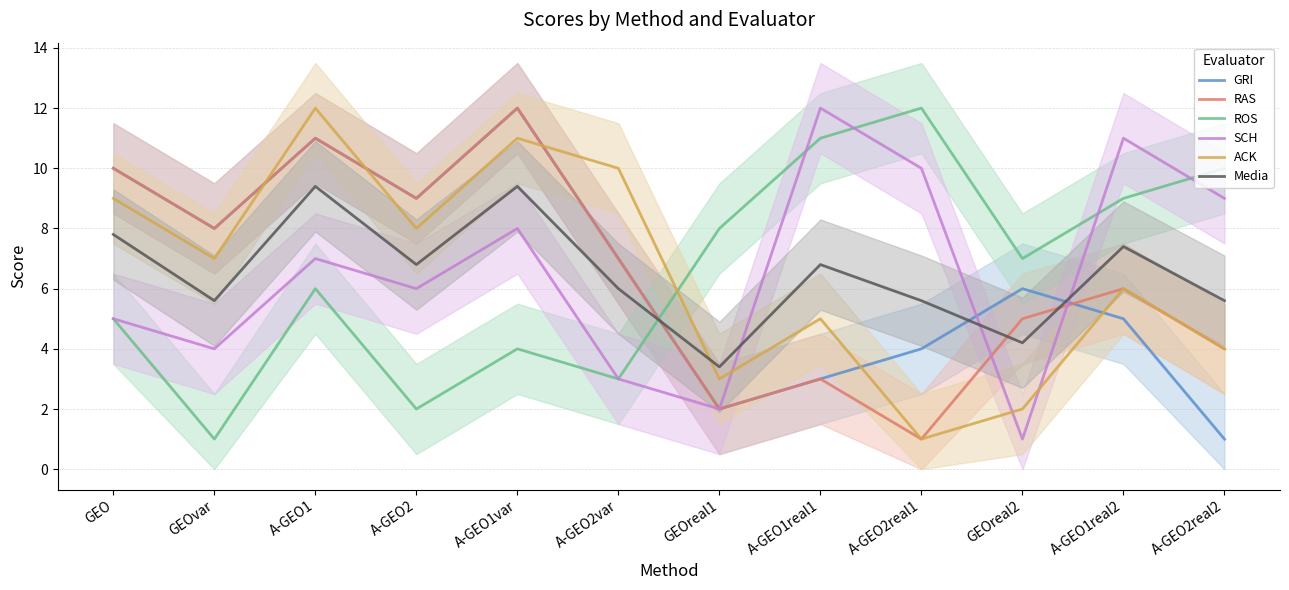

Does the chart have visible grid lines?

Yes